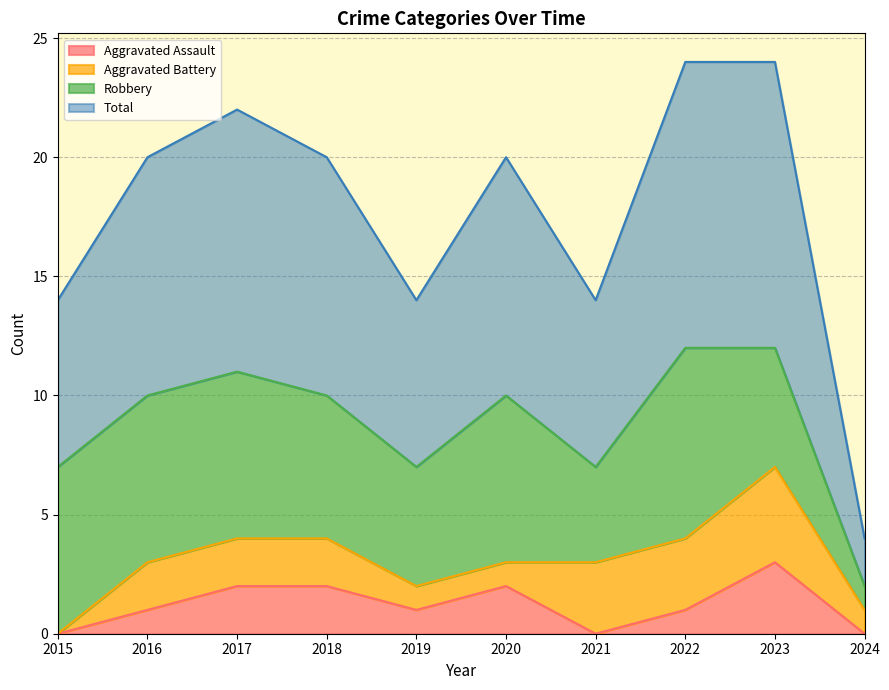

How many data points in Aggravated Assault are less than 1?

3